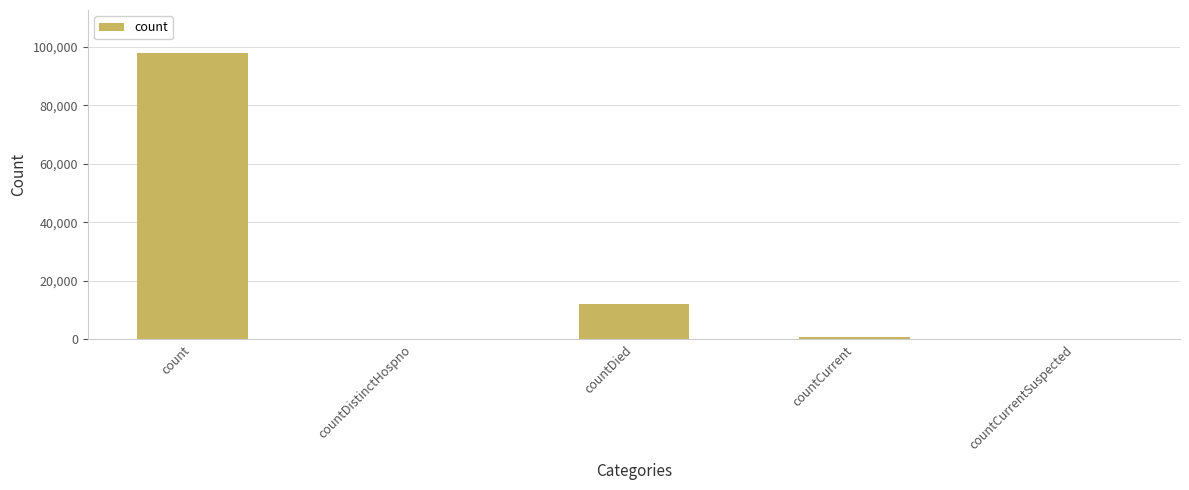

What is the maximum value shown in the chart?

97978